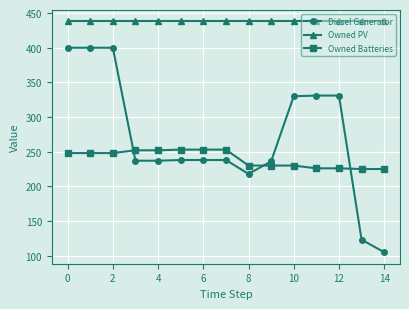

Rank the series by their average value, from lowest to highest.

Owned Batteries, Diesel Generator, Owned PV